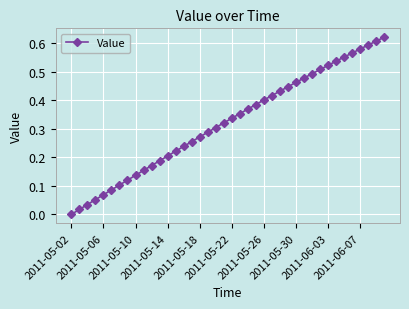

True or false: the data has more than 2 interior local peaks.

False